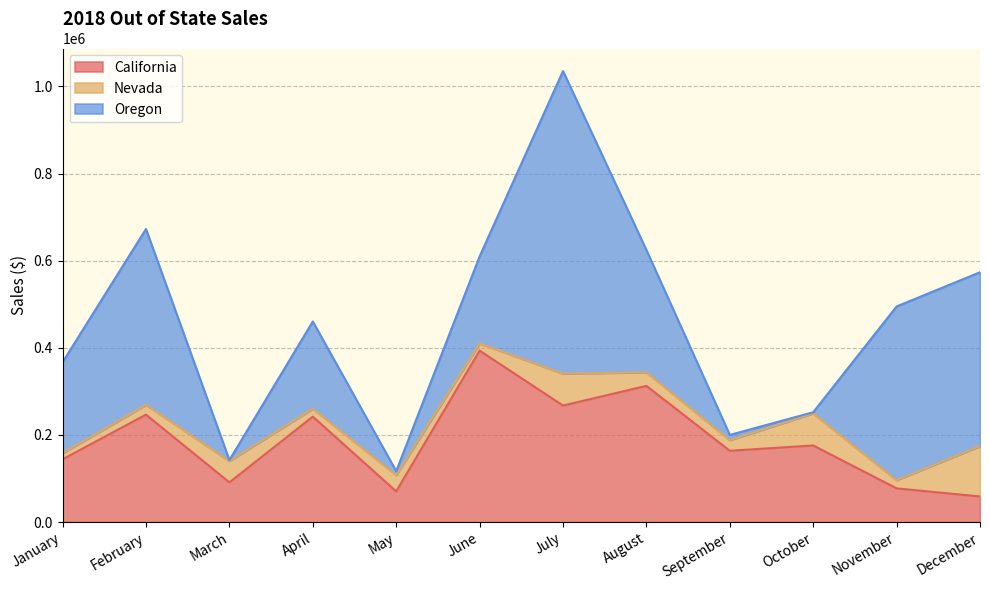

At which category is the sum across all series the highest?

July